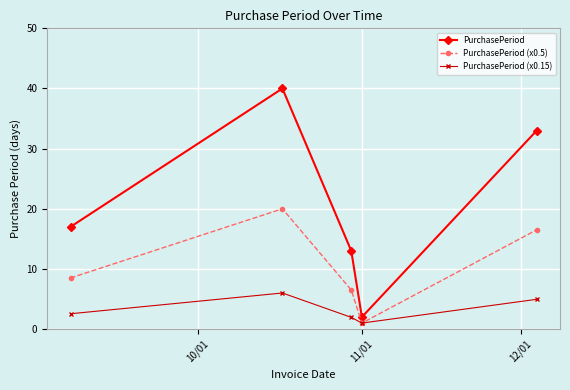

Which series has the largest range (max minus min)?

PurchasePeriod